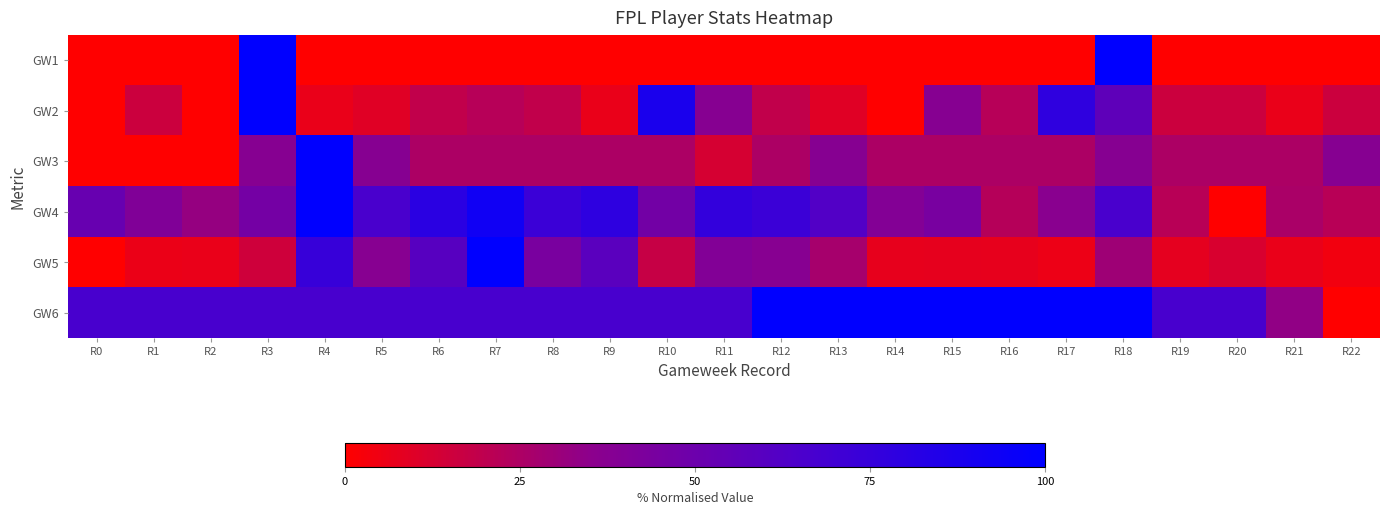

Reading left to right, transcribe all the data shown in this chart.

GW1: R0=0.0	R1=0.0	R2=0.0	R3=100.0	R4=0.0	R5=0.0	R6=0.0	R7=0.0	R8=0.0	R9=0.0	R10=0.0	R11=0.0	R12=0.0	R13=0.0	R14=0.0	R15=0.0	R16=0.0	R17=0.0	R18=100.0	R19=0.0	R20=0.0	R21=0.0	R22=0.0
GW2: R0=0.0	R1=15.6	R2=0.0	R3=100.0	R4=6.2	R5=9.4	R6=18.8	R7=21.9	R8=18.8	R9=6.2	R10=87.5	R11=37.5	R12=18.8	R13=9.4	R14=0.0	R15=37.5	R16=21.9	R17=78.1	R18=56.2	R19=15.6	R20=15.6	R21=6.2	R22=15.6
GW3: R0=0.0	R1=0.0	R2=0.0	R3=37.5	R4=100.0	R5=37.5	R6=25.0	R7=25.0	R8=25.0	R9=25.0	R10=25.0	R11=12.5	R12=25.0	R13=37.5	R14=25.0	R15=25.0	R16=25.0	R17=25.0	R18=37.5	R19=25.0	R20=25.0	R21=25.0	R22=37.5
GW4: R0=52.1	R1=40.4	R2=32.1	R3=46.4	R4=100.0	R5=66.1	R6=80.4	R7=92.4	R8=72.8	R9=78.6	R10=46.9	R11=76.2	R12=72.8	R13=62.2	R14=39.2	R15=44.4	R16=22.3	R17=36.7	R18=66.4	R19=21.8	R20=0.0	R21=25.9	R22=21.5
GW5: R0=0.0	R1=6.2	R2=6.6	R3=14.9	R4=74.4	R5=37.4	R6=59.5	R7=100.0	R8=43.8	R9=58.5	R10=17.4	R11=39.7	R12=37.3	R13=27.3	R14=7.1	R15=7.5	R16=7.1	R17=5.7	R18=29.4	R19=7.9	R20=11.7	R21=6.4	R22=4.1
GW6: R0=66.7	R1=66.7	R2=66.7	R3=66.7	R4=66.7	R5=66.7	R6=66.7	R7=66.7	R8=66.7	R9=66.7	R10=66.7	R11=66.7	R12=100.0	R13=100.0	R14=100.0	R15=100.0	R16=100.0	R17=100.0	R18=100.0	R19=66.7	R20=66.7	R21=33.3	R22=0.0